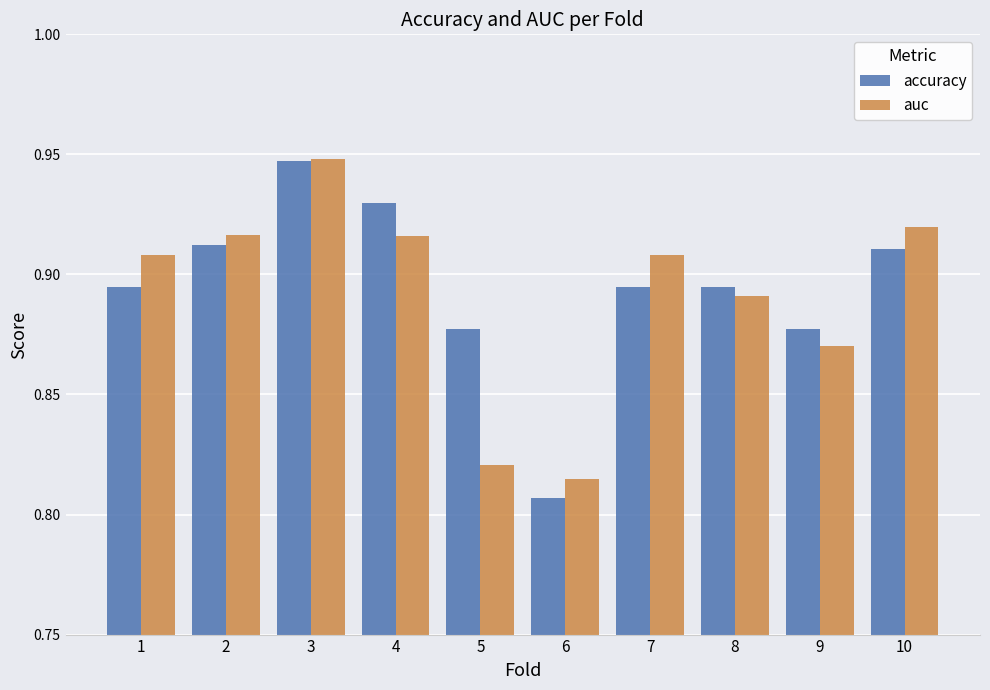

What is the difference between the maximum and minimum values in the accuracy series?

0.1